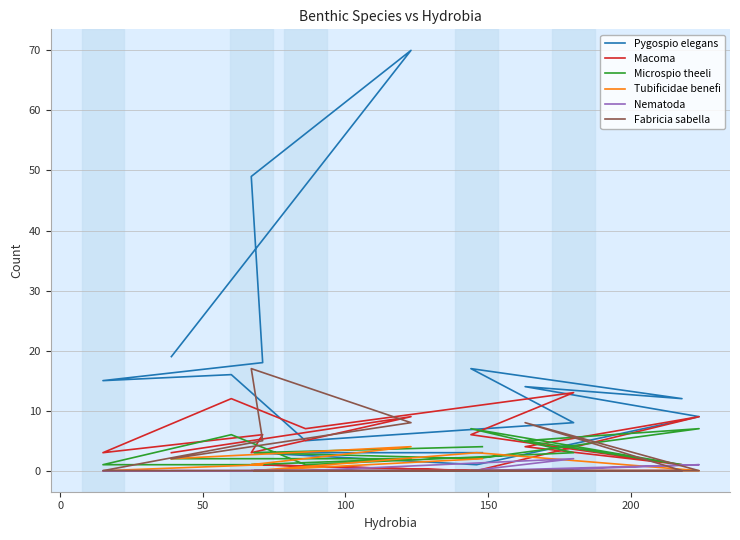

Between which two adjacent categories do Fabricia sabella and Nematoda first intersect?

100 and 150